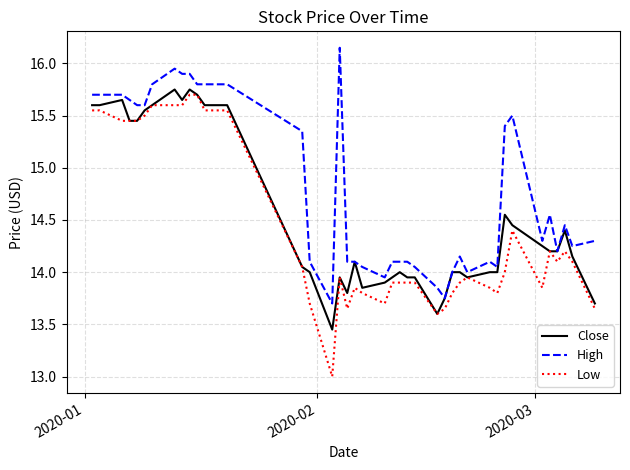

What is the lowest value of the Low series?

13.0